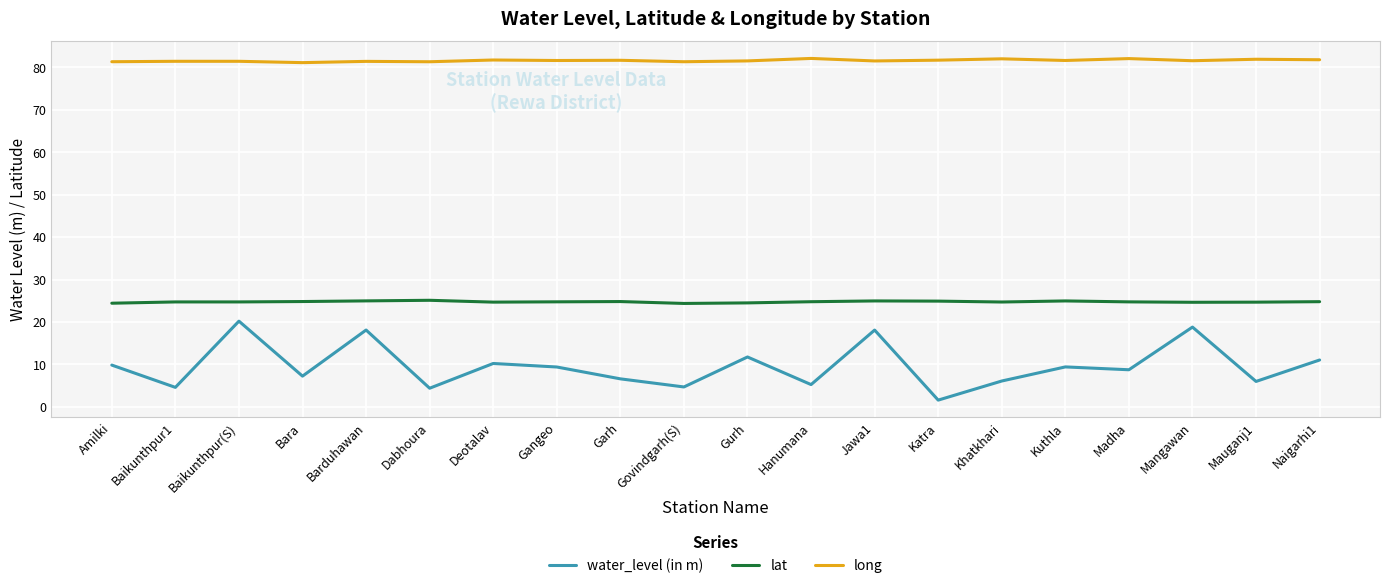

True or false: lat and long intersect in this chart.

False